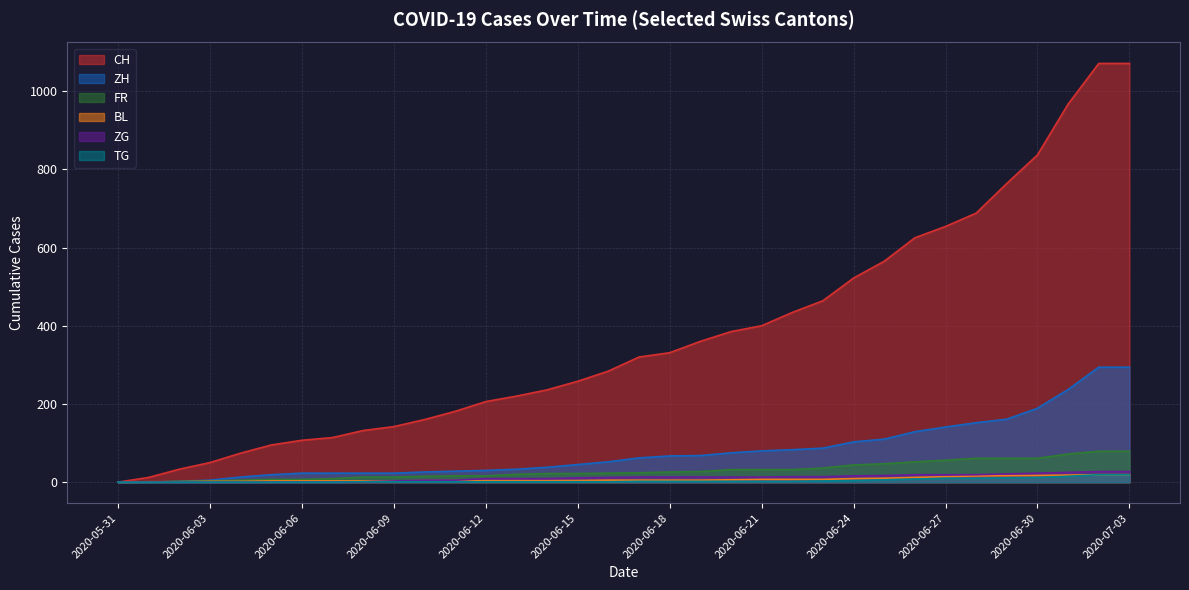

What are all the series names shown in the legend?

CH, ZH, FR, BL, ZG, TG